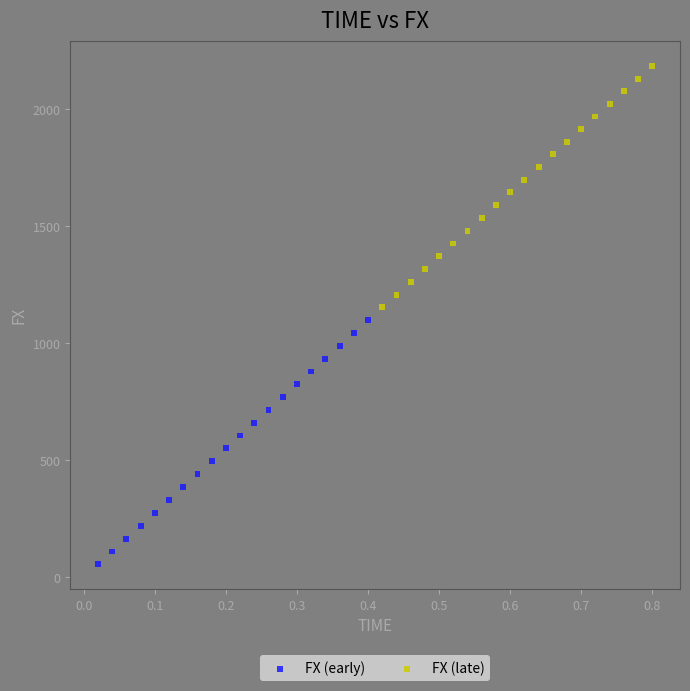

Which series has the largest Y range (max minus min)?

FX (early)